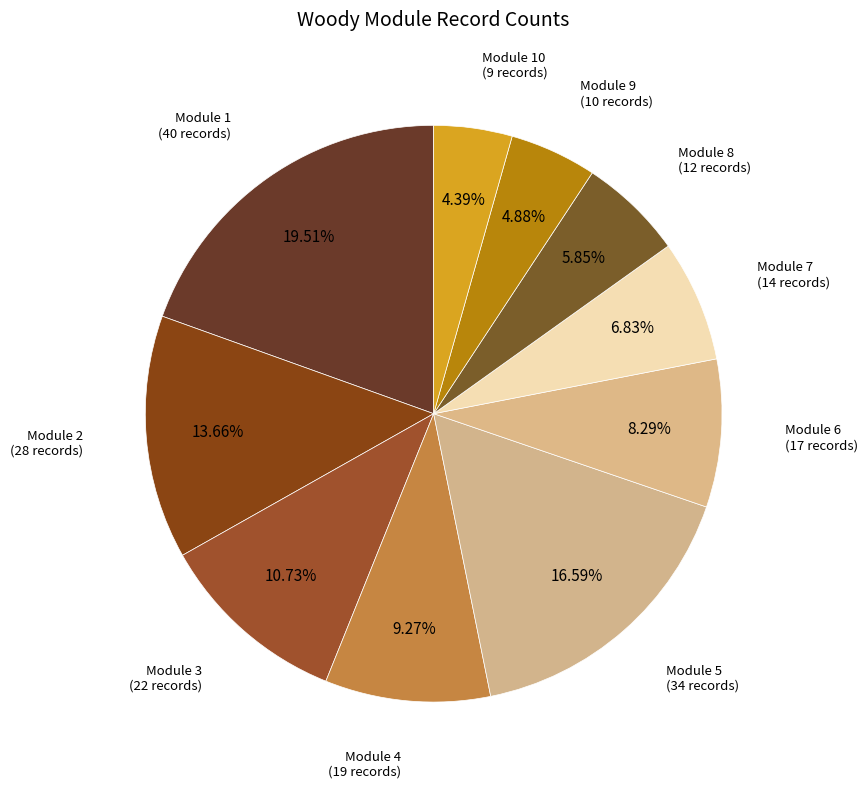

To the nearest percent, what is the difference between the largest and smallest slice percentages?

15%